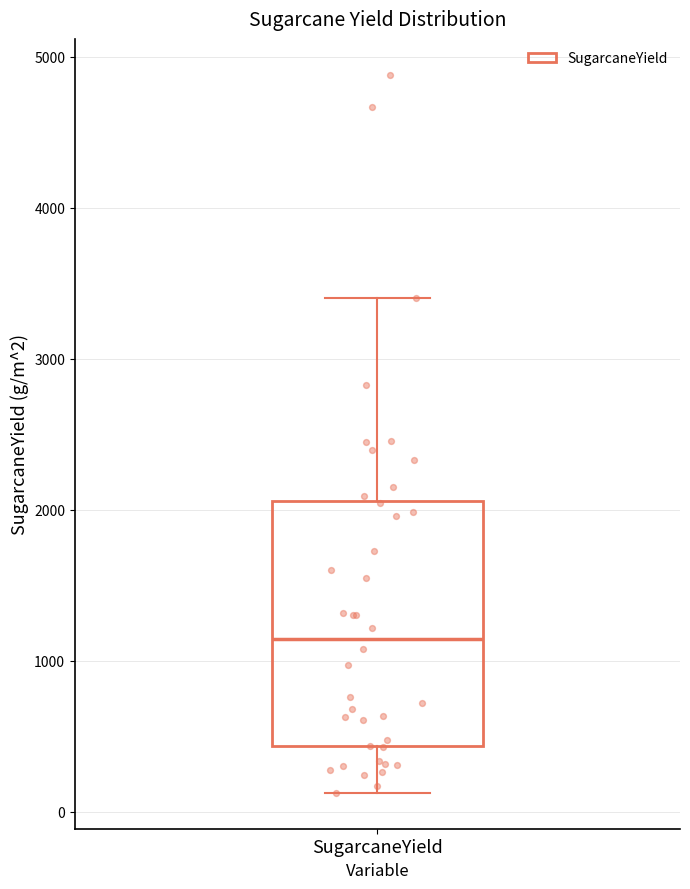

Read this box plot against the y-axis: the position of the median line, the range covered by the box, and the ends of both whiskers. The values are not printed on the chart, so give them approximately, as read against the axis.

median 1100, box 400 to 2100, whiskers 100 to 3400